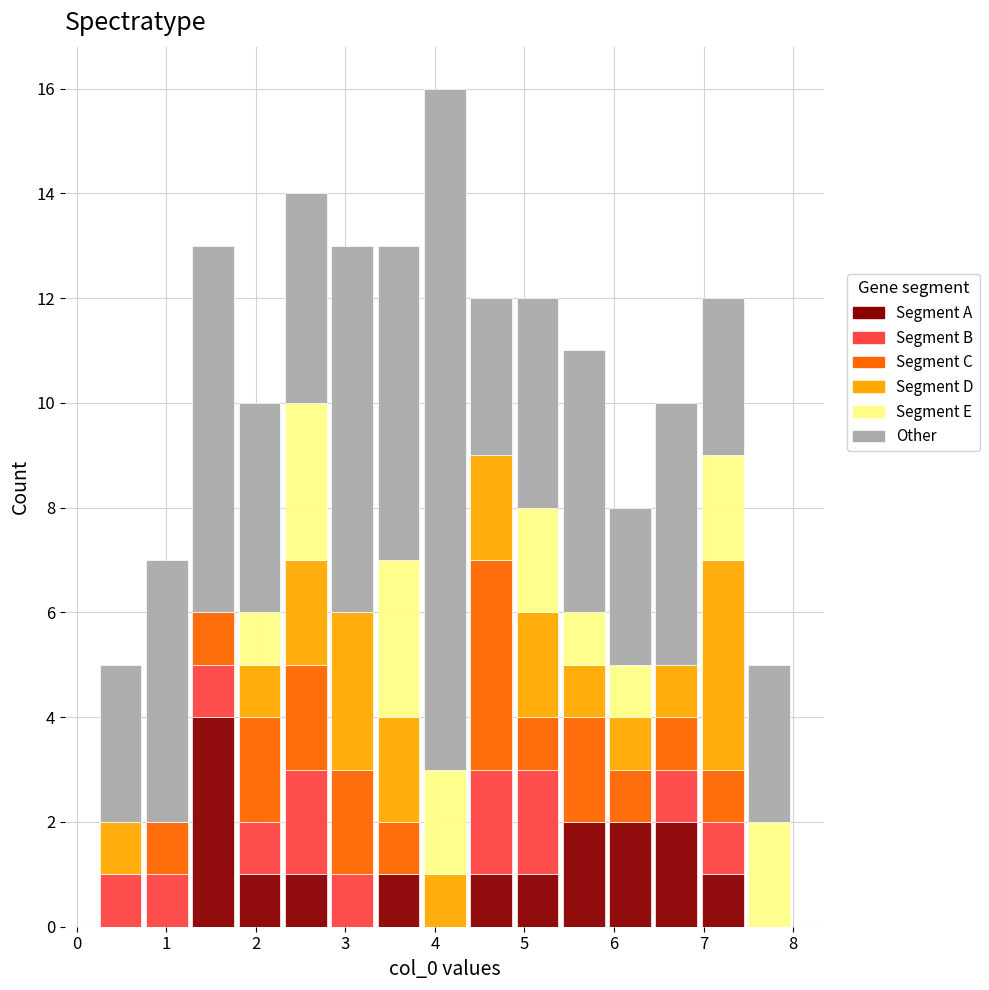

What is the total height of the stacked bar covering 3.9 to 4.4 on the x-axis? Neither the bar edges nor the heights are printed on the chart, so give them approximately, as read against the axes.

16